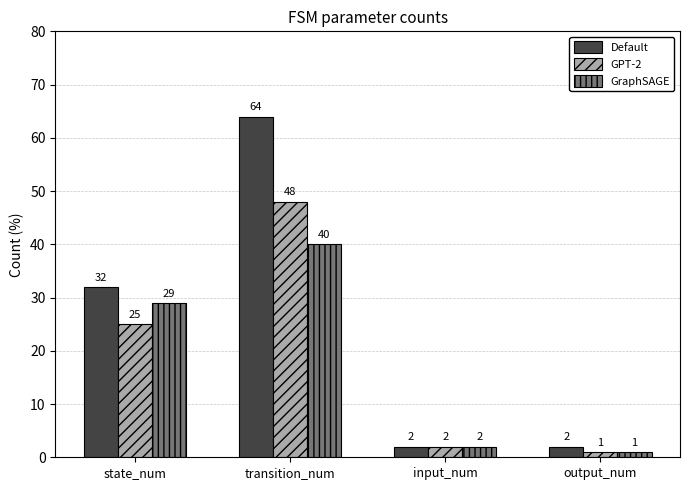

Are the bars horizontal?

No